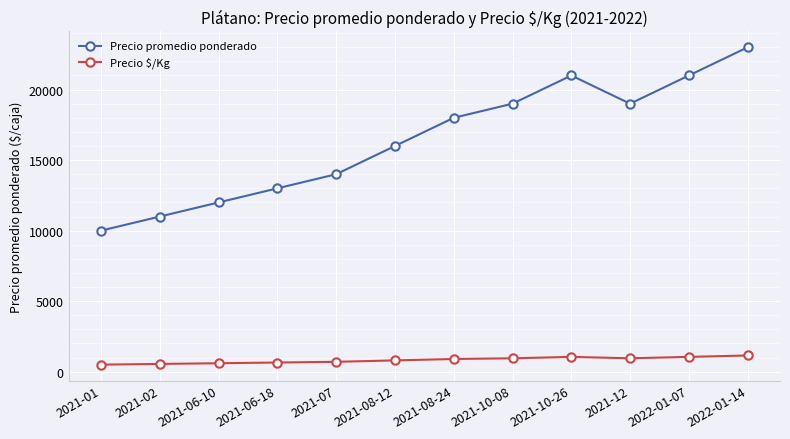

Count the number of data series in this chart.

2